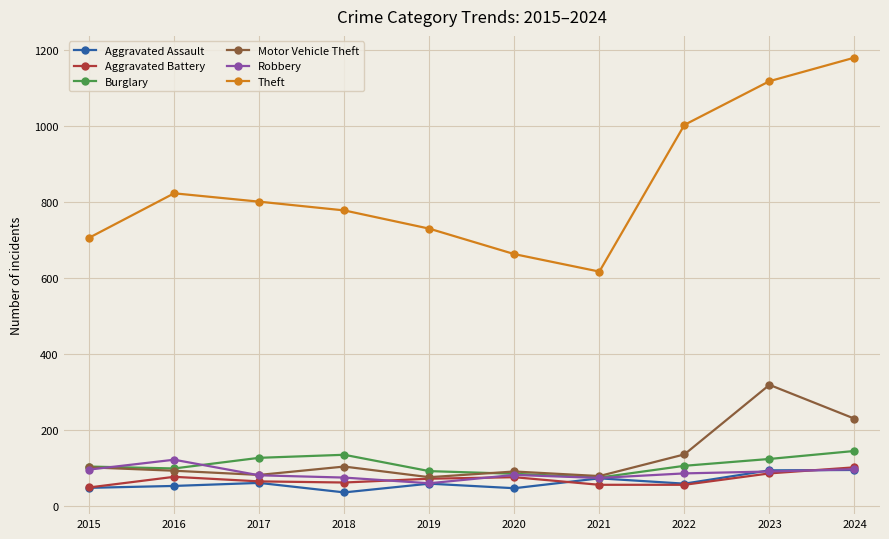

Does the chart display data point markers on the line(s)?

Yes